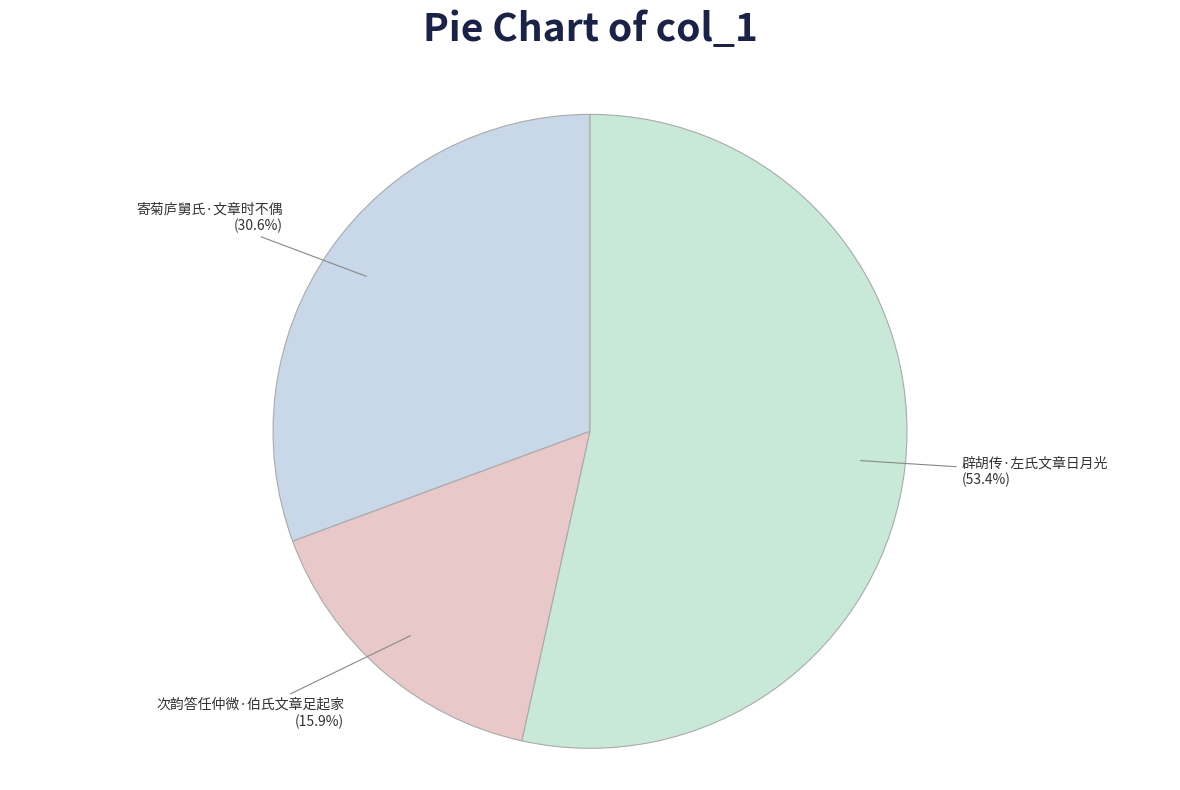

How much of the chart is everything except 次韵答任仲微·伯氏文章足起家?

84.1%